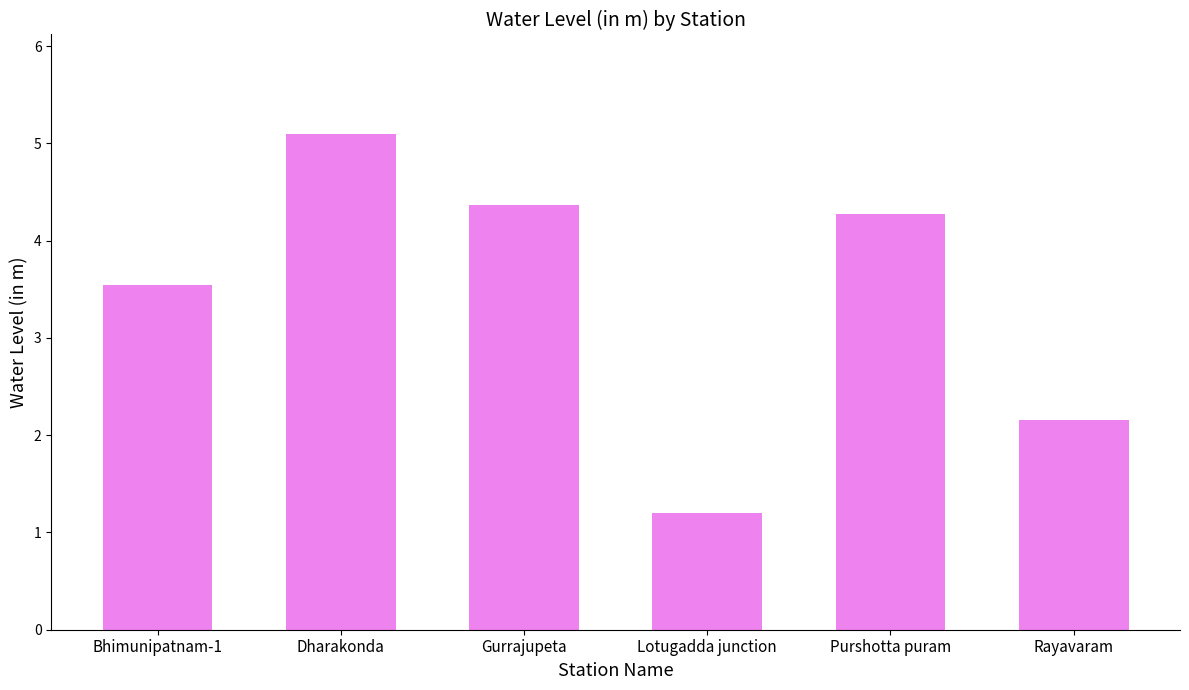

What is the label of the 1st bar from the left?

Bhimunipatnam-1